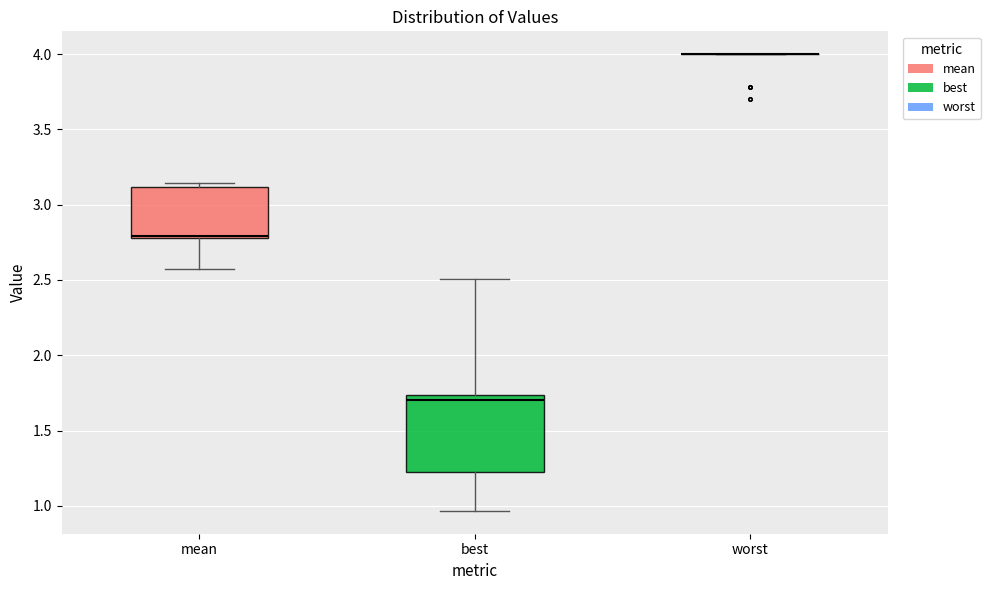

Where does the lower whisker of the box for best end on the y-axis? The values are not printed on the chart, so give them approximately, as read against the axis.

0.95